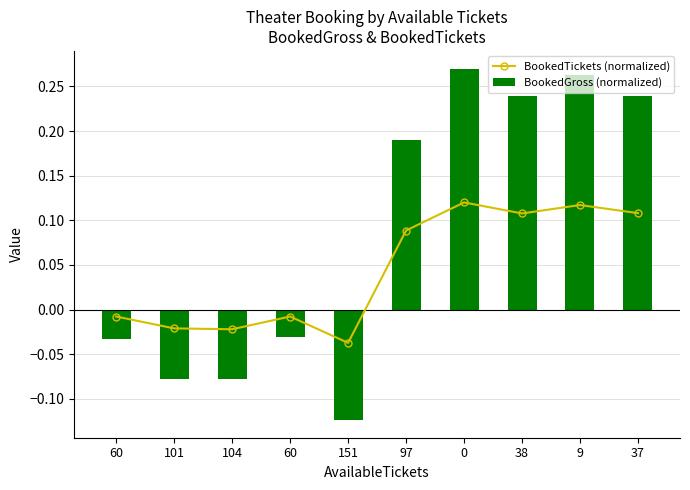

What is the label of the 2nd bar from the right?

9